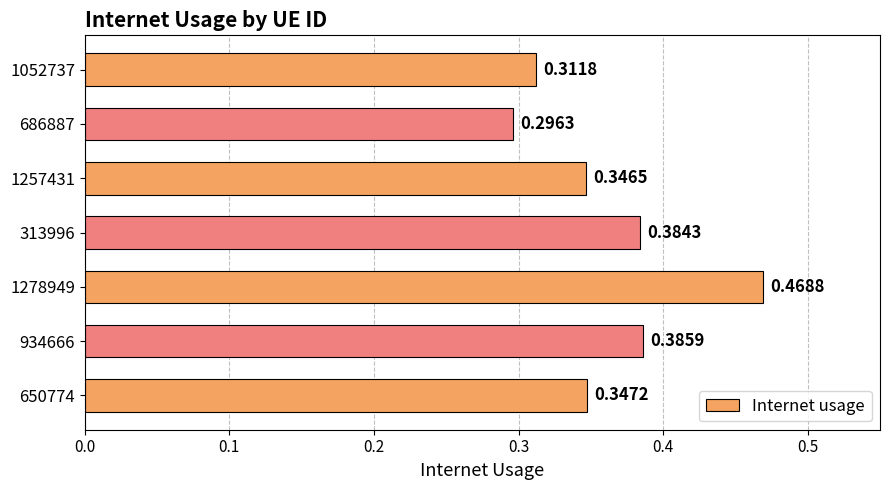

Between 313996 and 1257431, which is larger?

313996